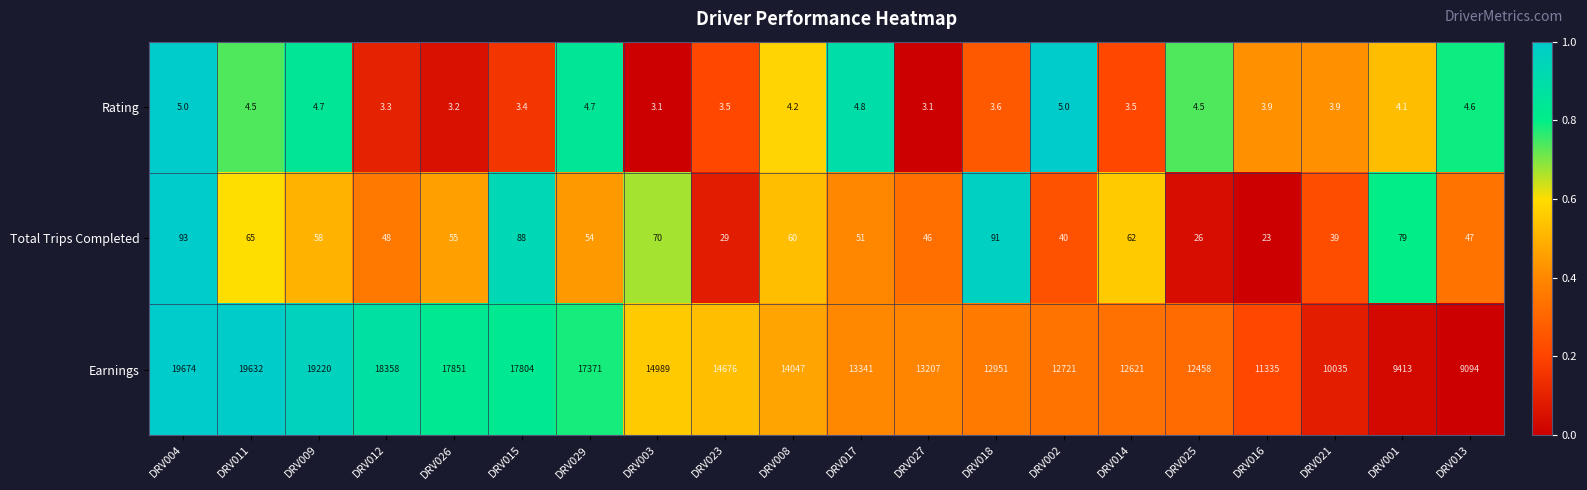

At DRV015, list the series in order from smallest to largest.

Rating, Total Trips Completed, Earnings